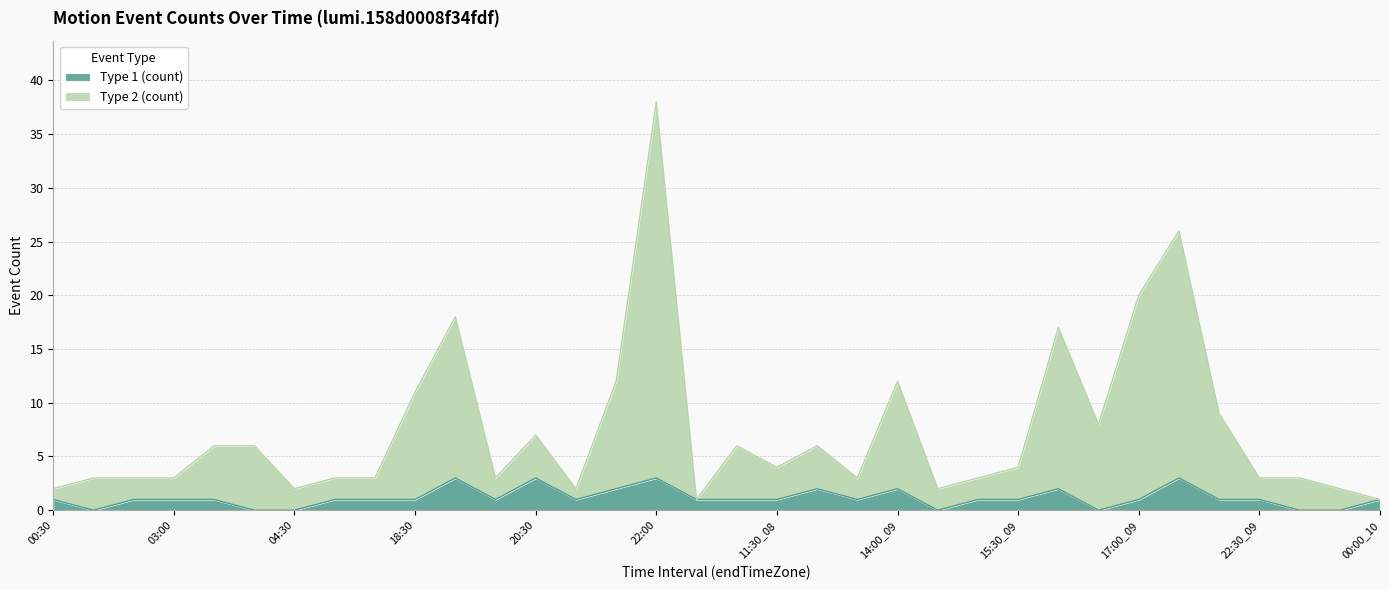

What is the sum of all Type 1 (count) values?

39